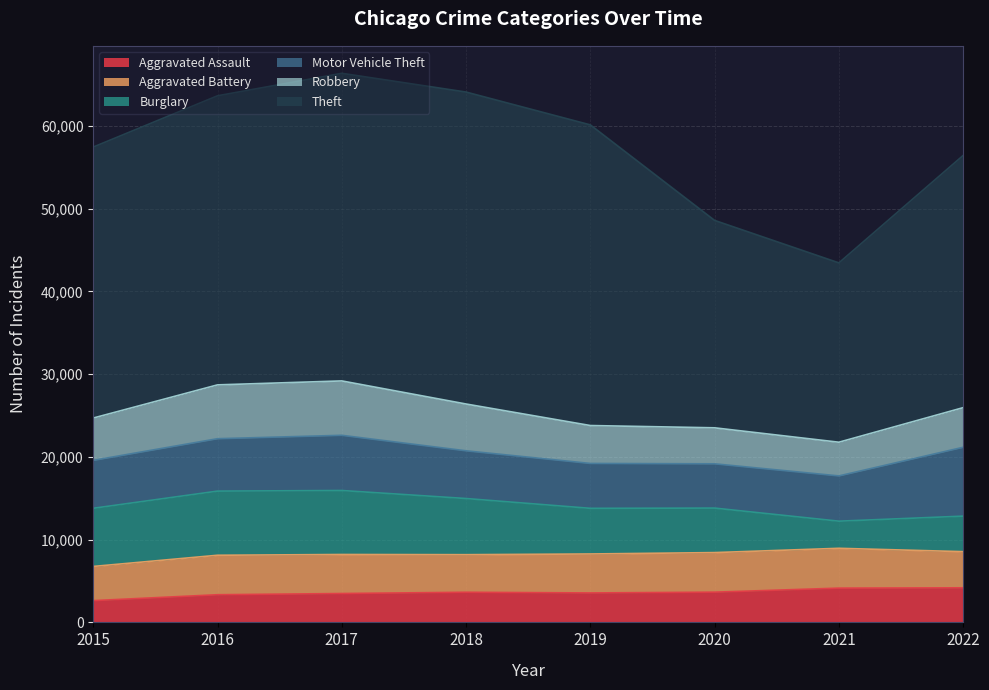

Which category has the highest value across all series?

2018